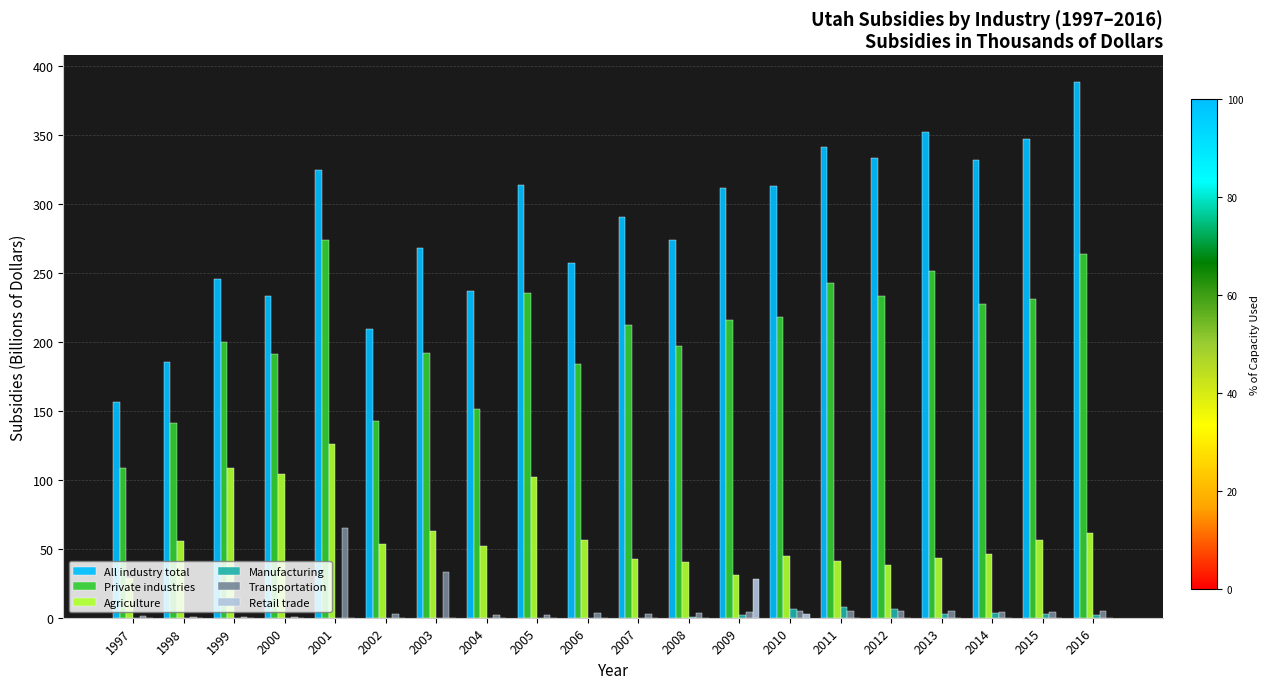

Is the value of Private industries at 2006 greater than the value of Retail trade at 2007?

Yes